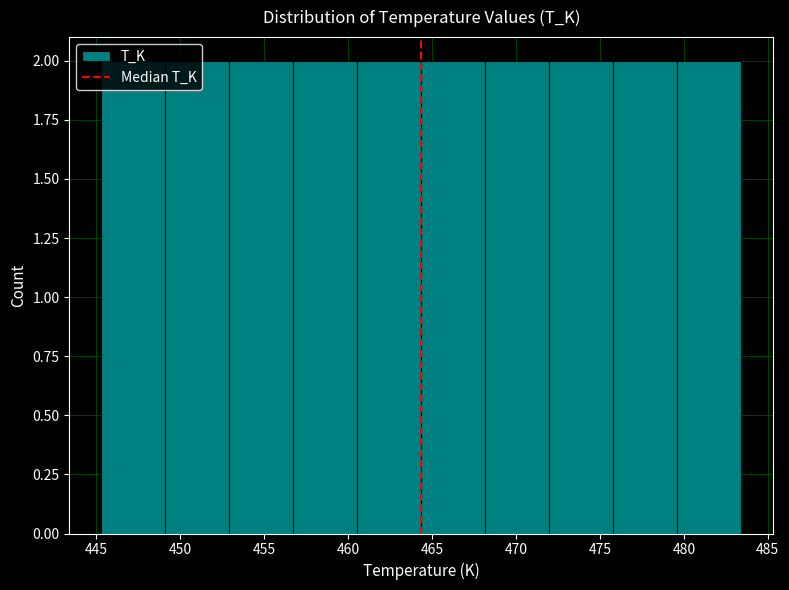

Reading left to right, list every bar in this chart as the range it spans on the x-axis followed by its height. Neither the bar edges nor the heights are printed on the chart, so give them approximately, as read against the axes.

445.5 to 449.0: 2
449.0 to 453.0: 2
453.0 to 456.5: 2
456.5 to 460.5: 2
460.5 to 464.5: 2
464.5 to 468.0: 2
468.0 to 472.0: 2
472.0 to 476.0: 2
476.0 to 479.5: 2
479.5 to 483.5: 2